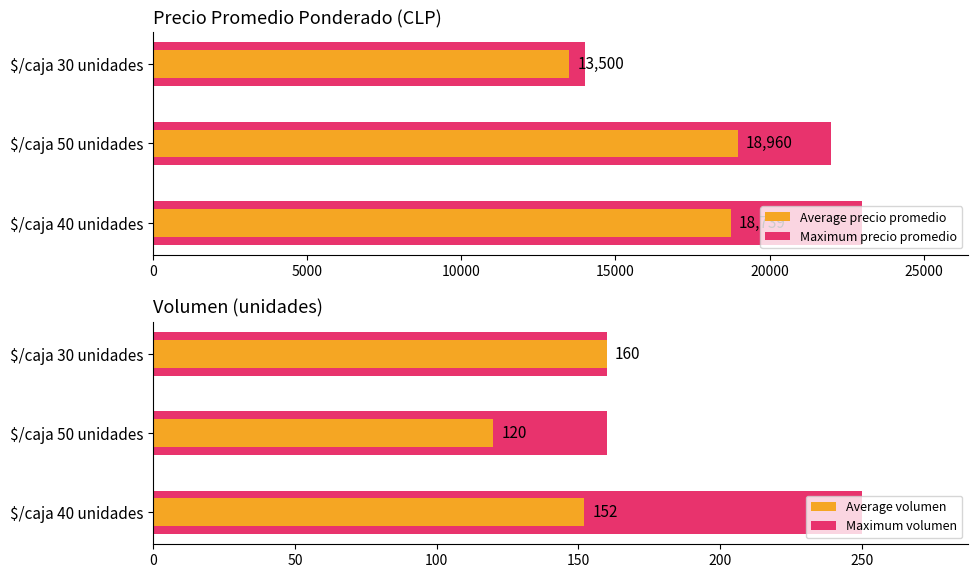

Count the number of data series in this chart.

4